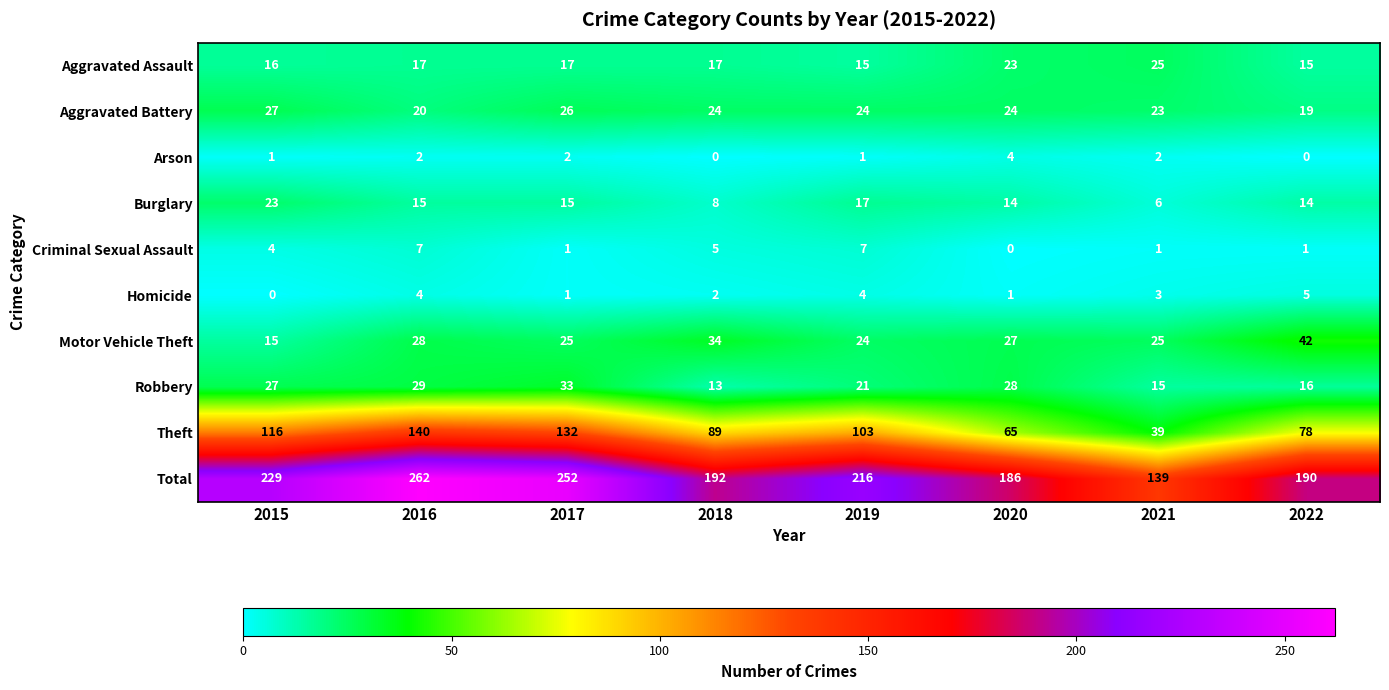

Where is Aggravated Battery nearest to the value 23?

2021